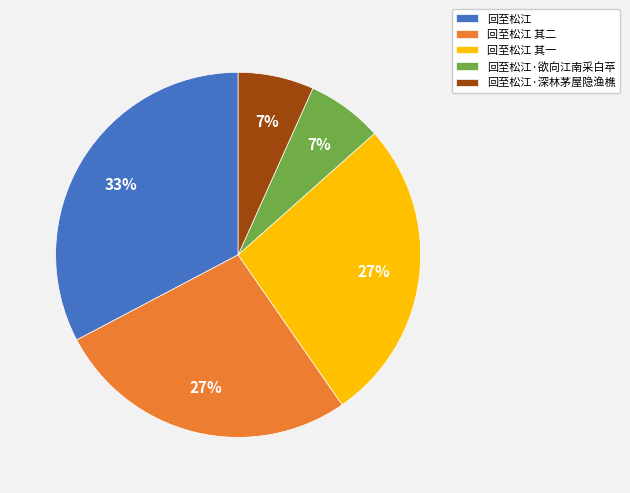

Which category has the biggest portion of the pie?

回至松江